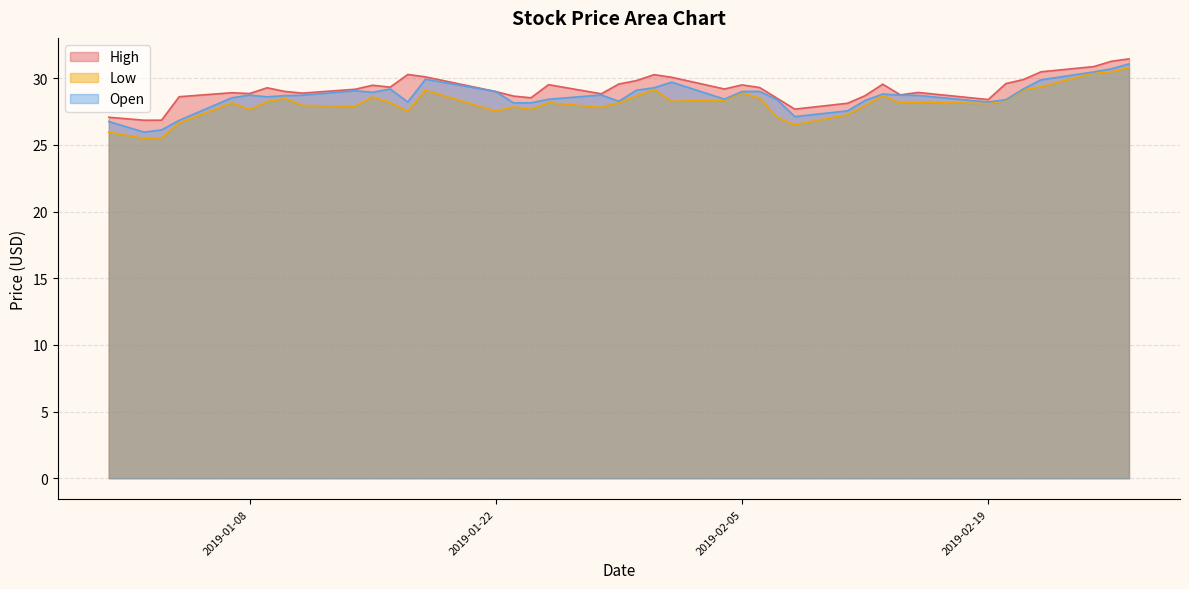

At which category does the chart reach its peak across all series?

2019-02-27